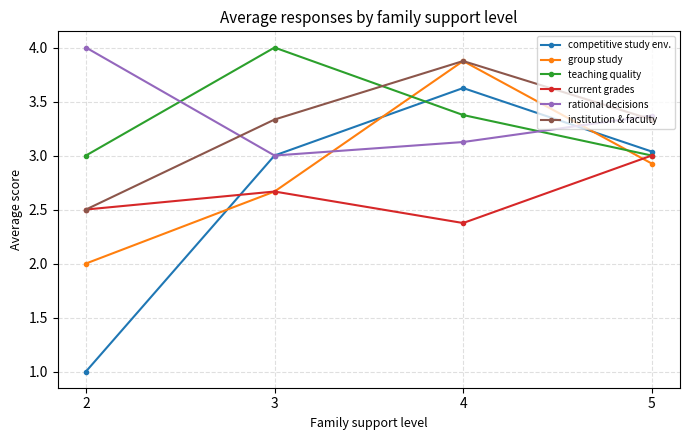

What is the spread (max minus min) of values at 4?

1.5